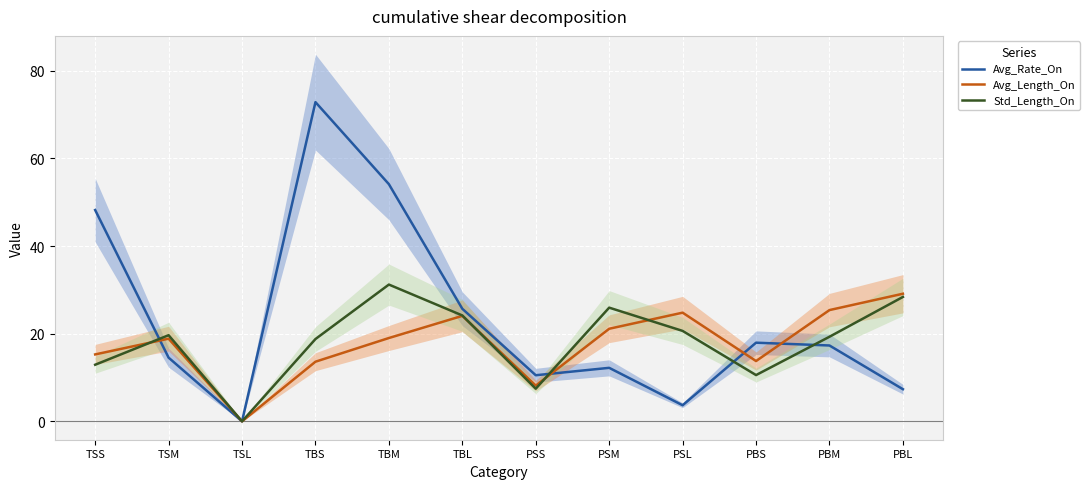

In Std_Length_On, how many points are lower than both neighbors (excluding endpoints)?

3